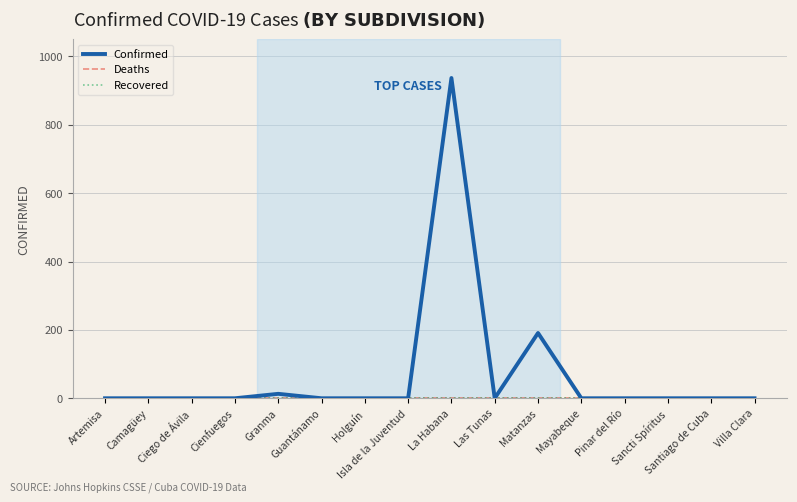

What is the difference between the second highest and minimum values in the Confirmed series?

191